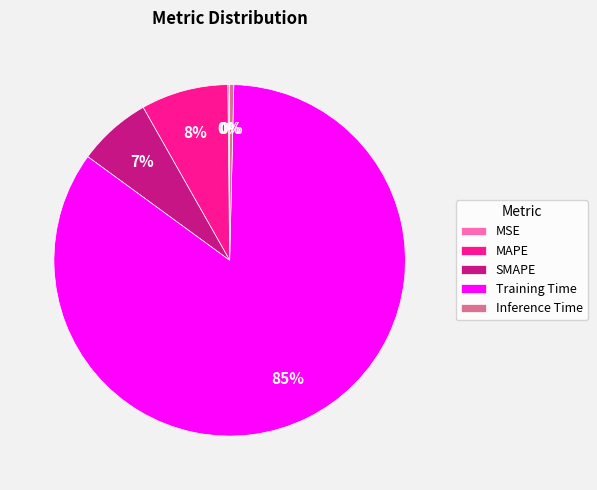

Does Training Time represent more than half of the total?

Yes